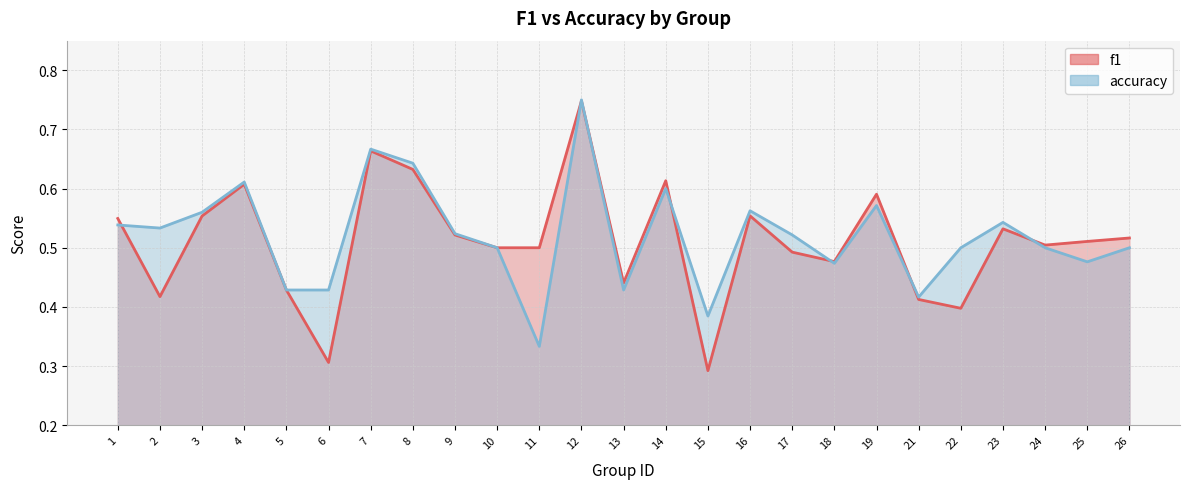

How many intersections are there between f1 and accuracy?

7